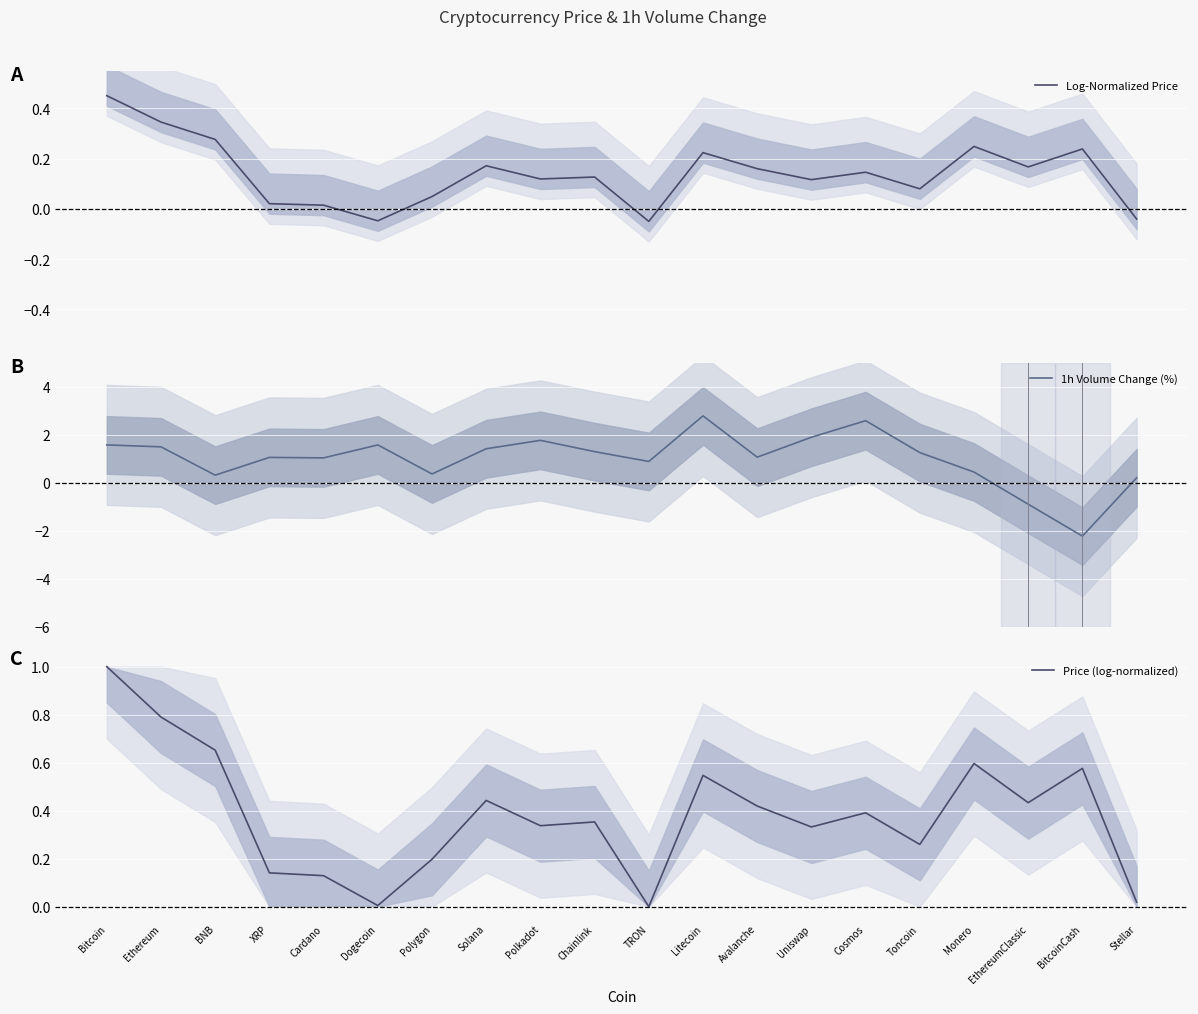

Reading left to right, extract all data points from this chart.

Log-Normalized Price: 0.5	0.3	0.3	0.0	0.0	-0.0	0.0	0.2	0.1	0.1	-0.1	0.2	0.2	0.1	0.1	0.1	0.2	0.2	0.2	-0.0
1h Volume Change (%): 1.6	1.5	0.3	1.1	1.0	1.6	0.4	1.4	1.8	1.3	0.9	2.8	1.1	1.9	2.6	1.2	0.4	-0.9	-2.2	0.2
Price (log-normalized): 1.0	0.8	0.7	0.1	0.1	0.0	0.2	0.4	0.3	0.4	0.0	0.5	0.4	0.3	0.4	0.3	0.6	0.4	0.6	0.0